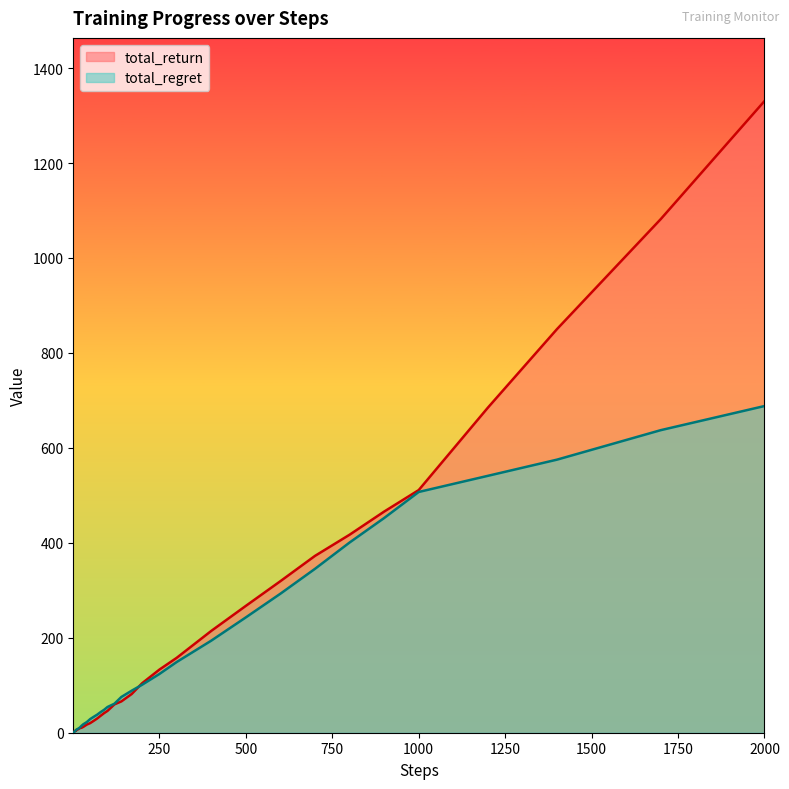

Does the chart have visible grid lines?

No